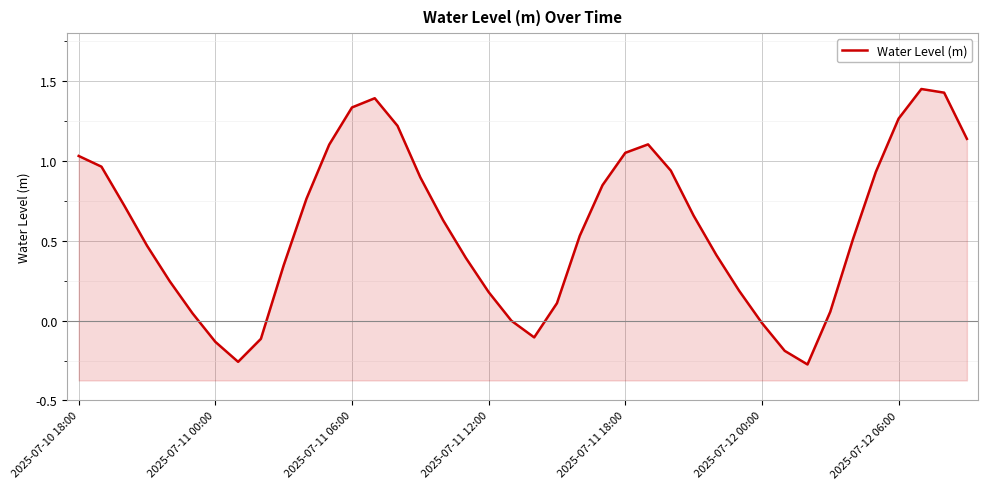

What is the sum of all values?

23.3